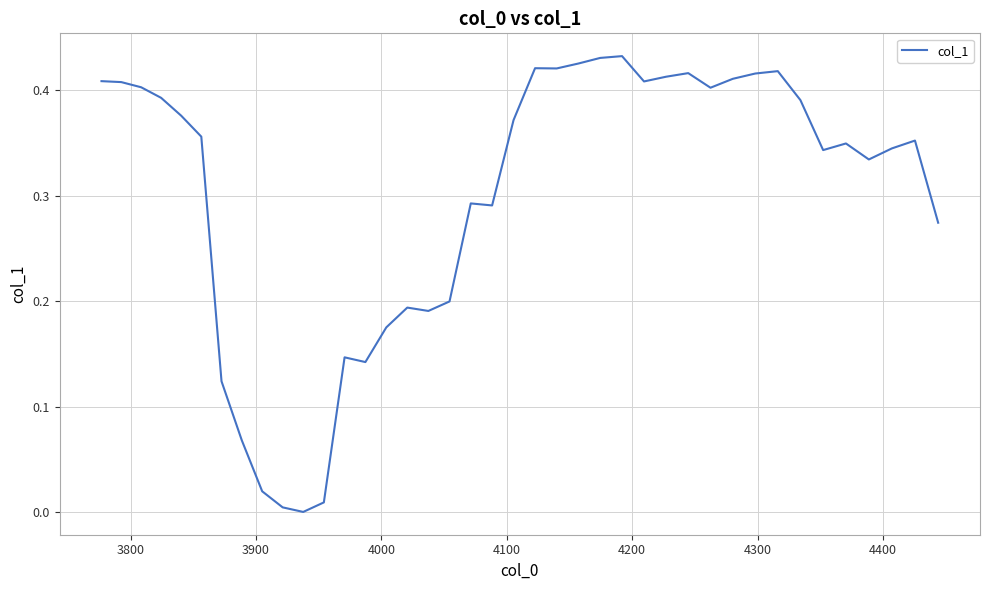

What is the maximum value shown in the chart?

0.4